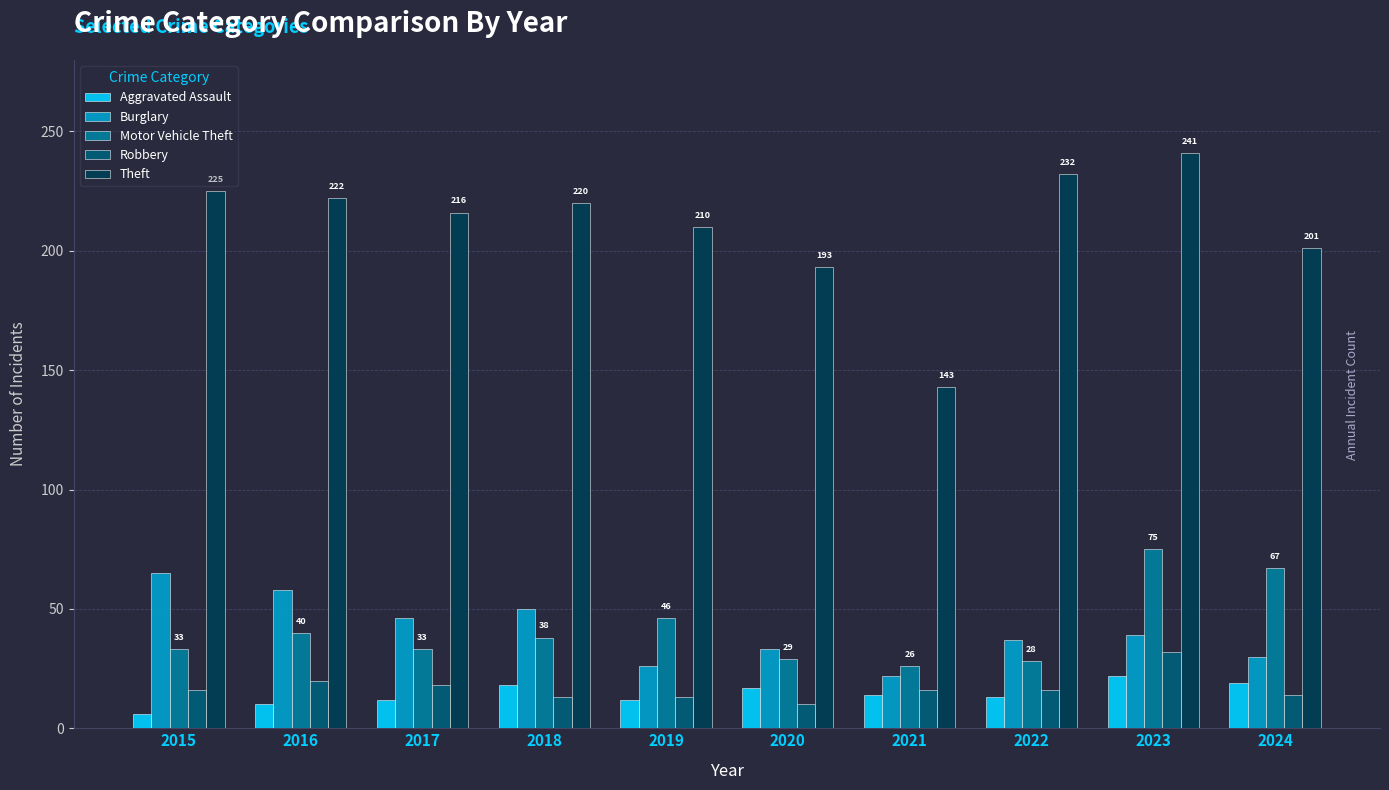

The value of Theft at 2023 is 241. True or false?

True